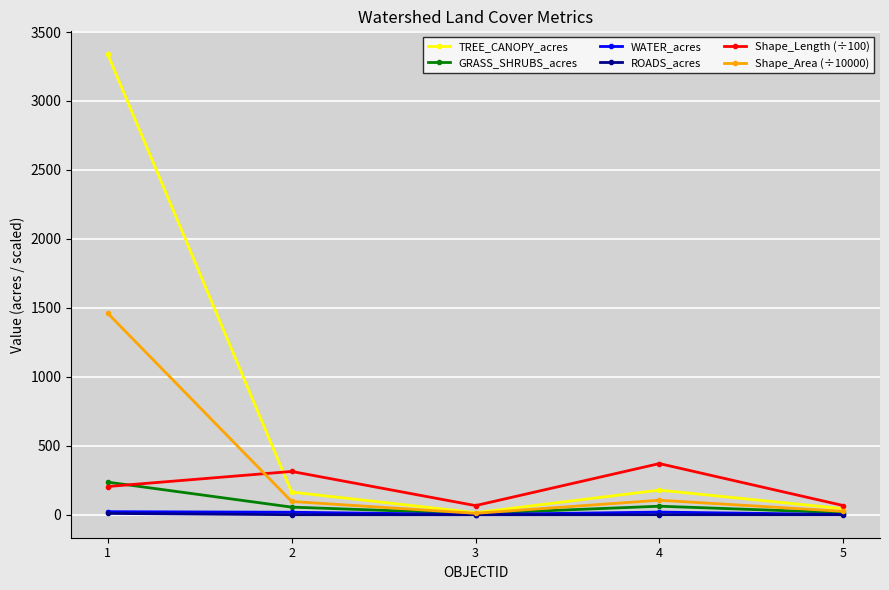

Count the number of data series in this chart.

6